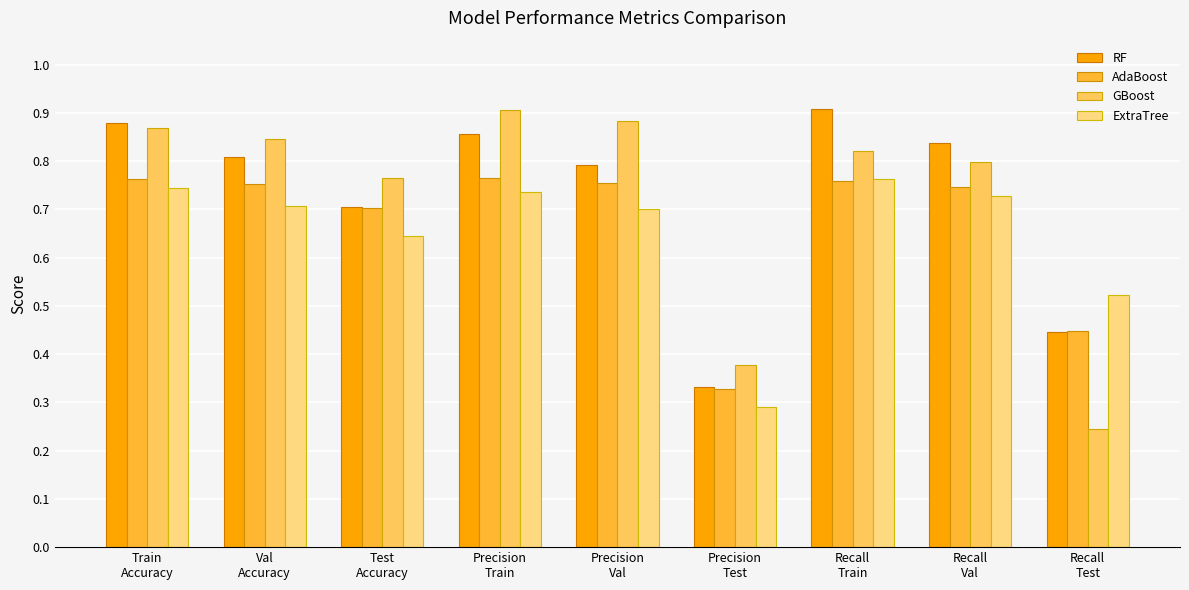

Does the chart contain stacked bars?

No